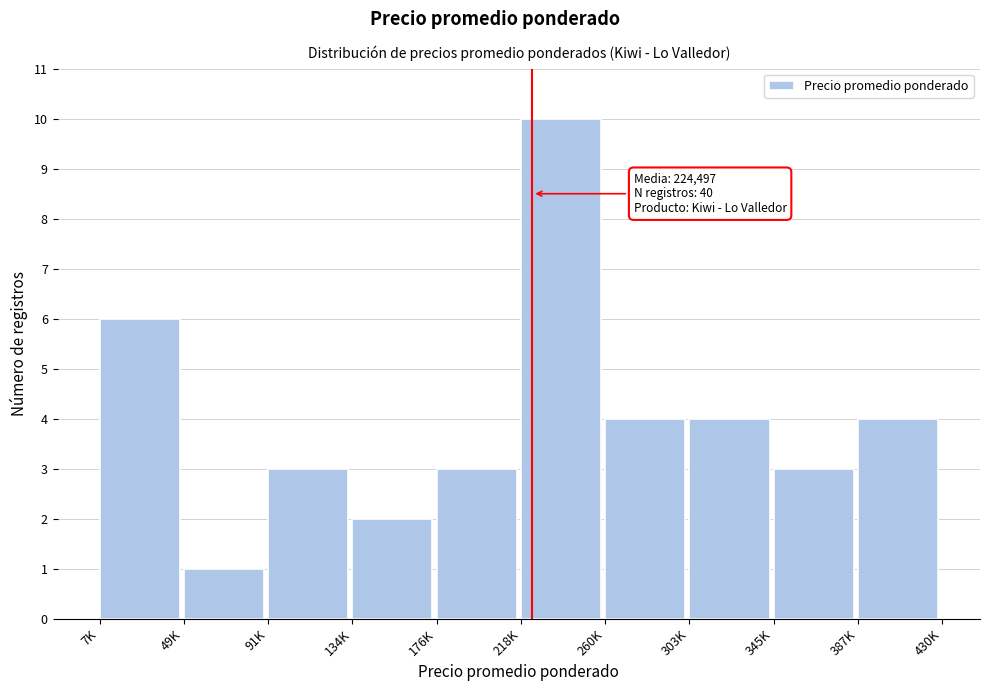

Reading left to right, list all the values displayed in this chart.

6	1	3	2	3	10	4	4	3	4